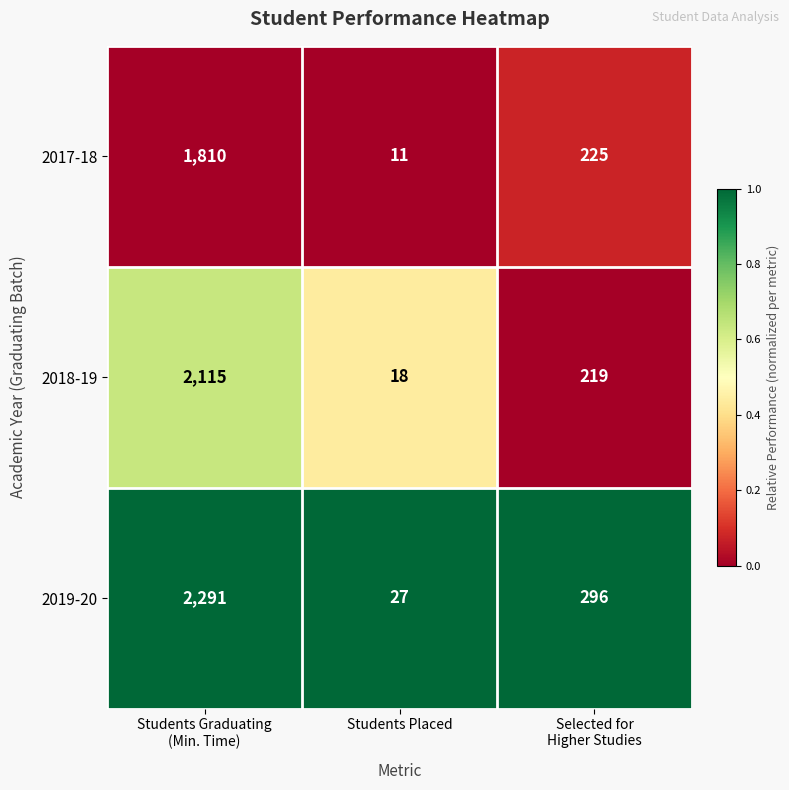

What is the lowest value of the 2019-20 series?

27